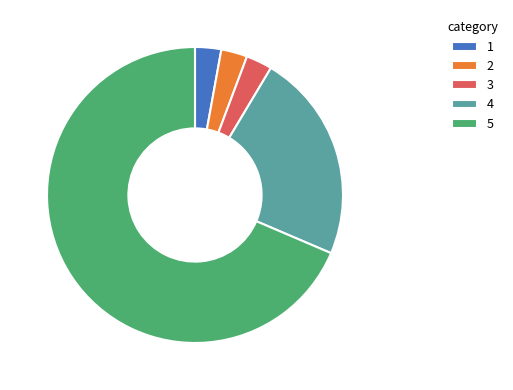

How many segments does this pie chart have?

5